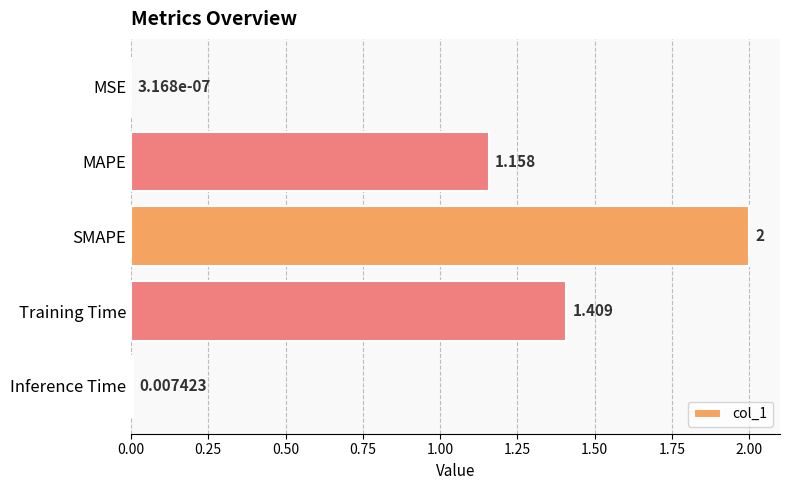

Which has a higher value, Inference Time or Training Time?

Training Time